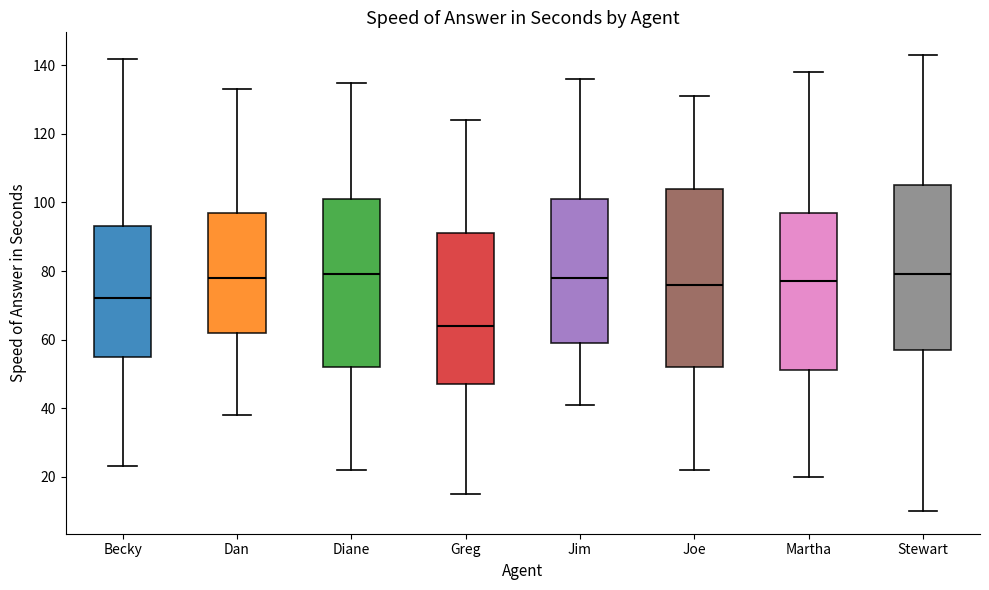

Reading left to right, transcribe this box plot: for each box, give where its median line is, the range the box spans, and where its two whiskers end, as read against the y-axis. The values are not printed on the chart, so give them approximately, as read against the axis.

Becky: median 72, box 56 to 94, whiskers 24 to 142
Dan: median 78, box 62 to 98, whiskers 38 to 134
Diane: median 80, box 52 to 102, whiskers 22 to 136
Greg: median 64, box 48 to 92, whiskers 16 to 124
Jim: median 78, box 60 to 102, whiskers 42 to 136
Joe: median 76, box 52 to 104, whiskers 22 to 132
Martha: median 78, box 52 to 98, whiskers 20 to 138
Stewart: median 80, box 58 to 106, whiskers 10 to 144